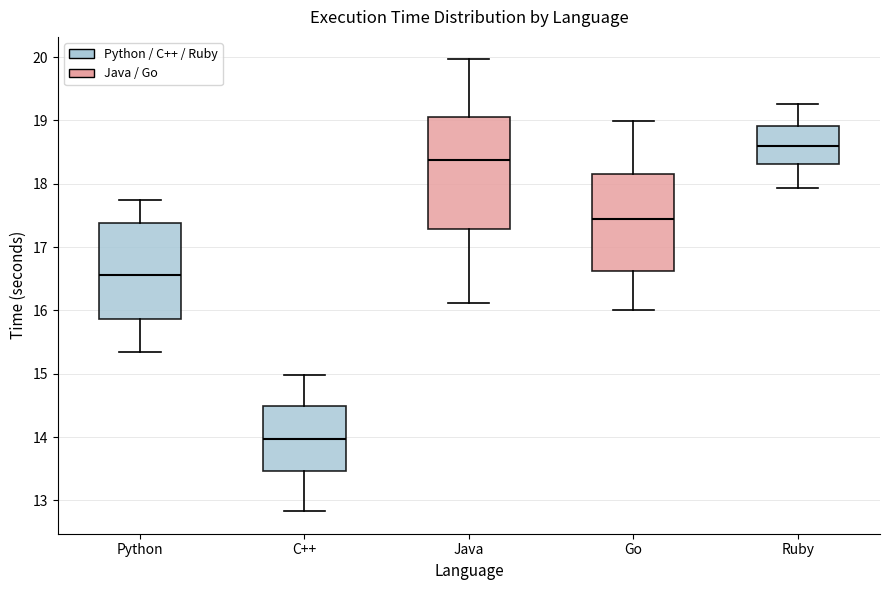

Which box is the tallest, from its lower edge to its upper edge?

Java